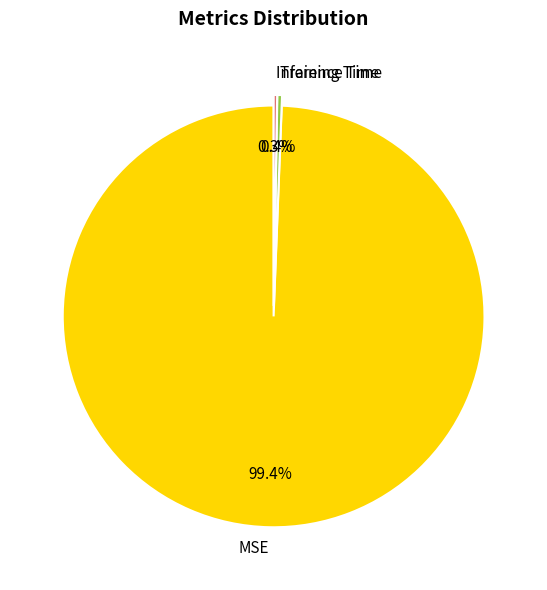

Is there a majority slice in this chart?

Yes